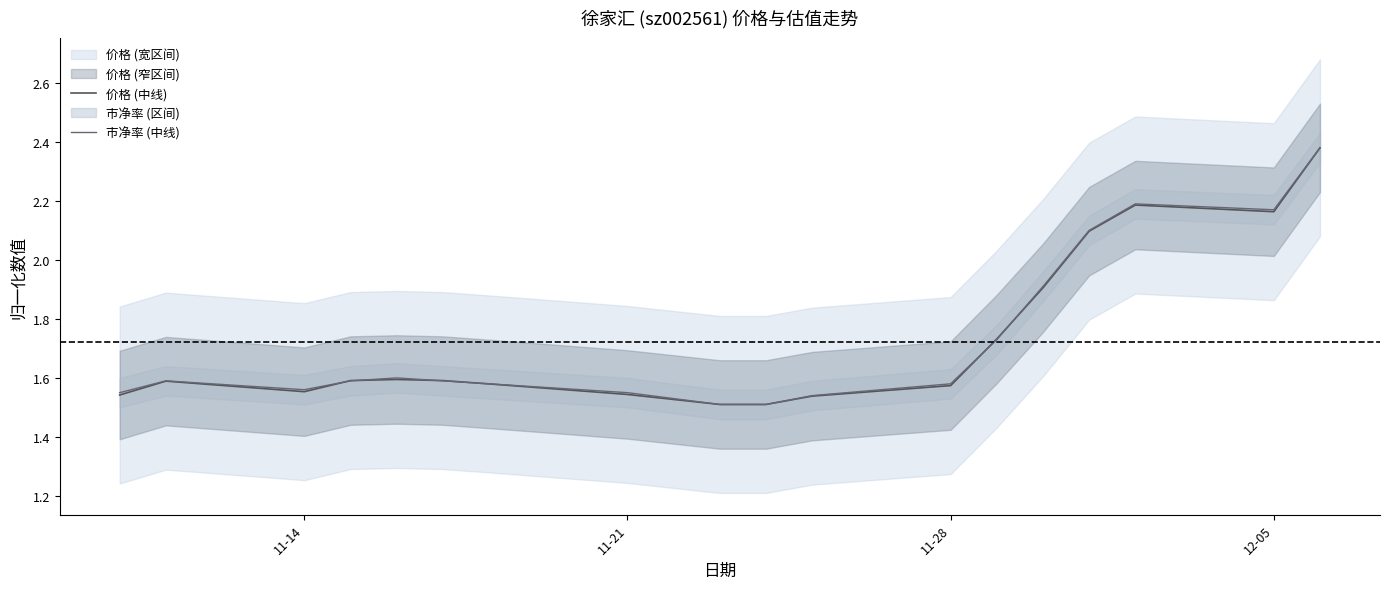

The value of 市净率 (中线) at 11-28 is 2.5. True or false?

False